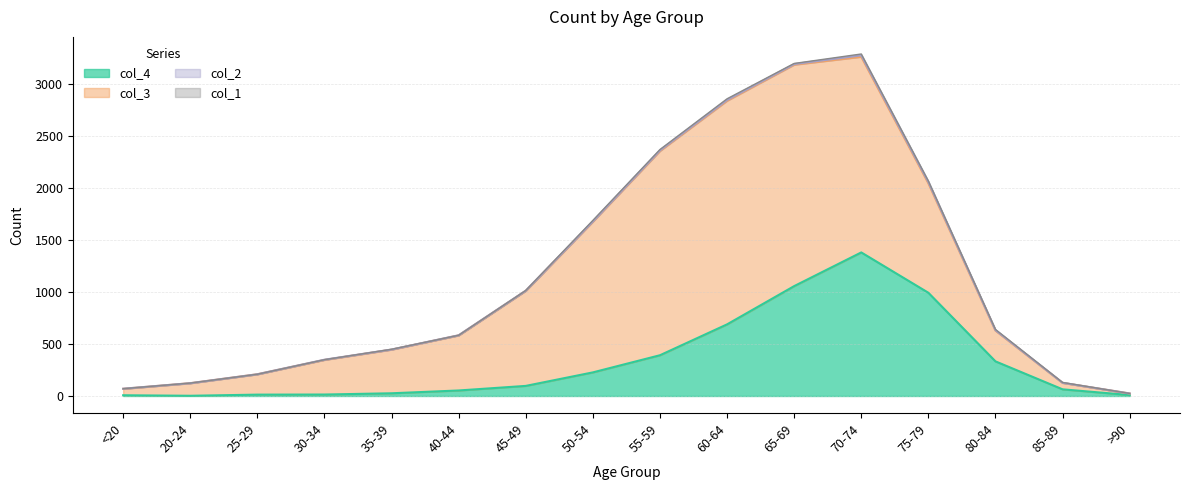

In col_3, how many points are higher than both neighbors (excluding endpoints)?

1